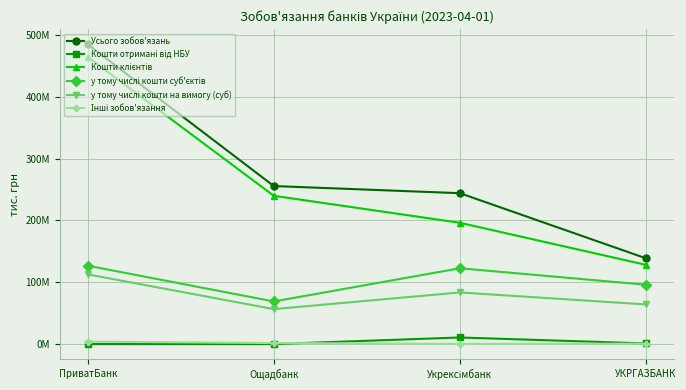

Is this an area chart (filled region under the line)?

No